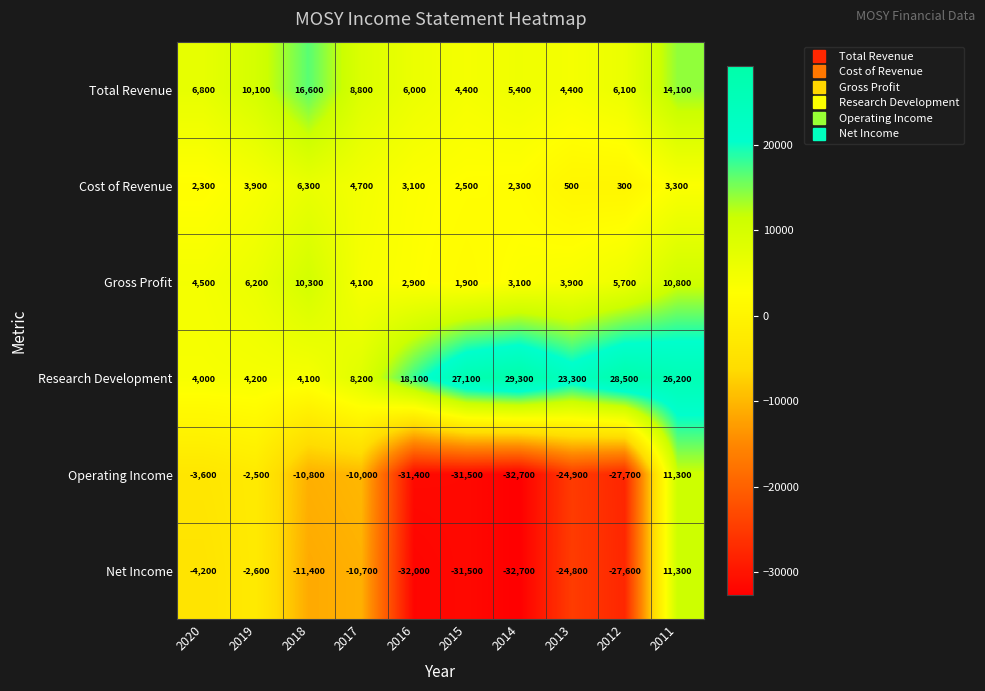

At which category is the sum across all series the highest?

2011